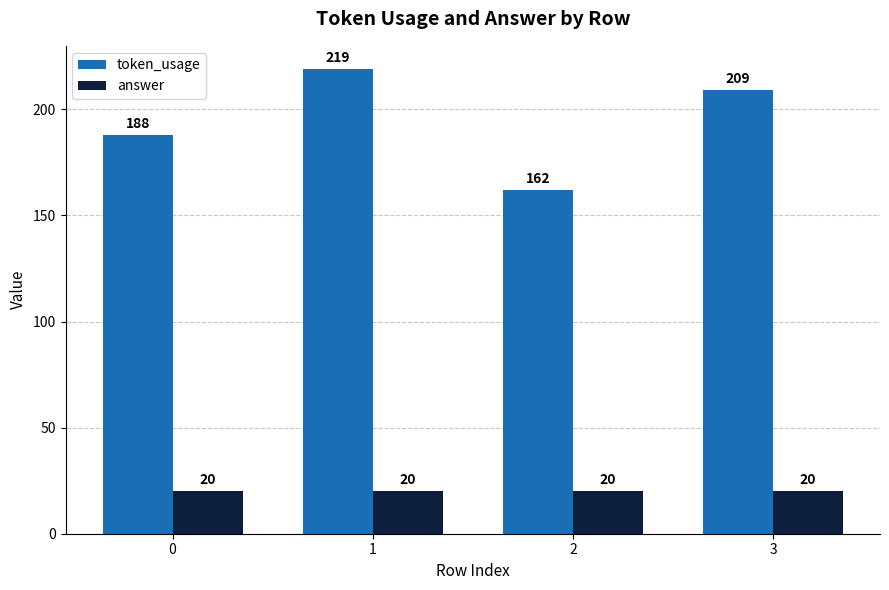

What is the minimum value shown in the chart?

20